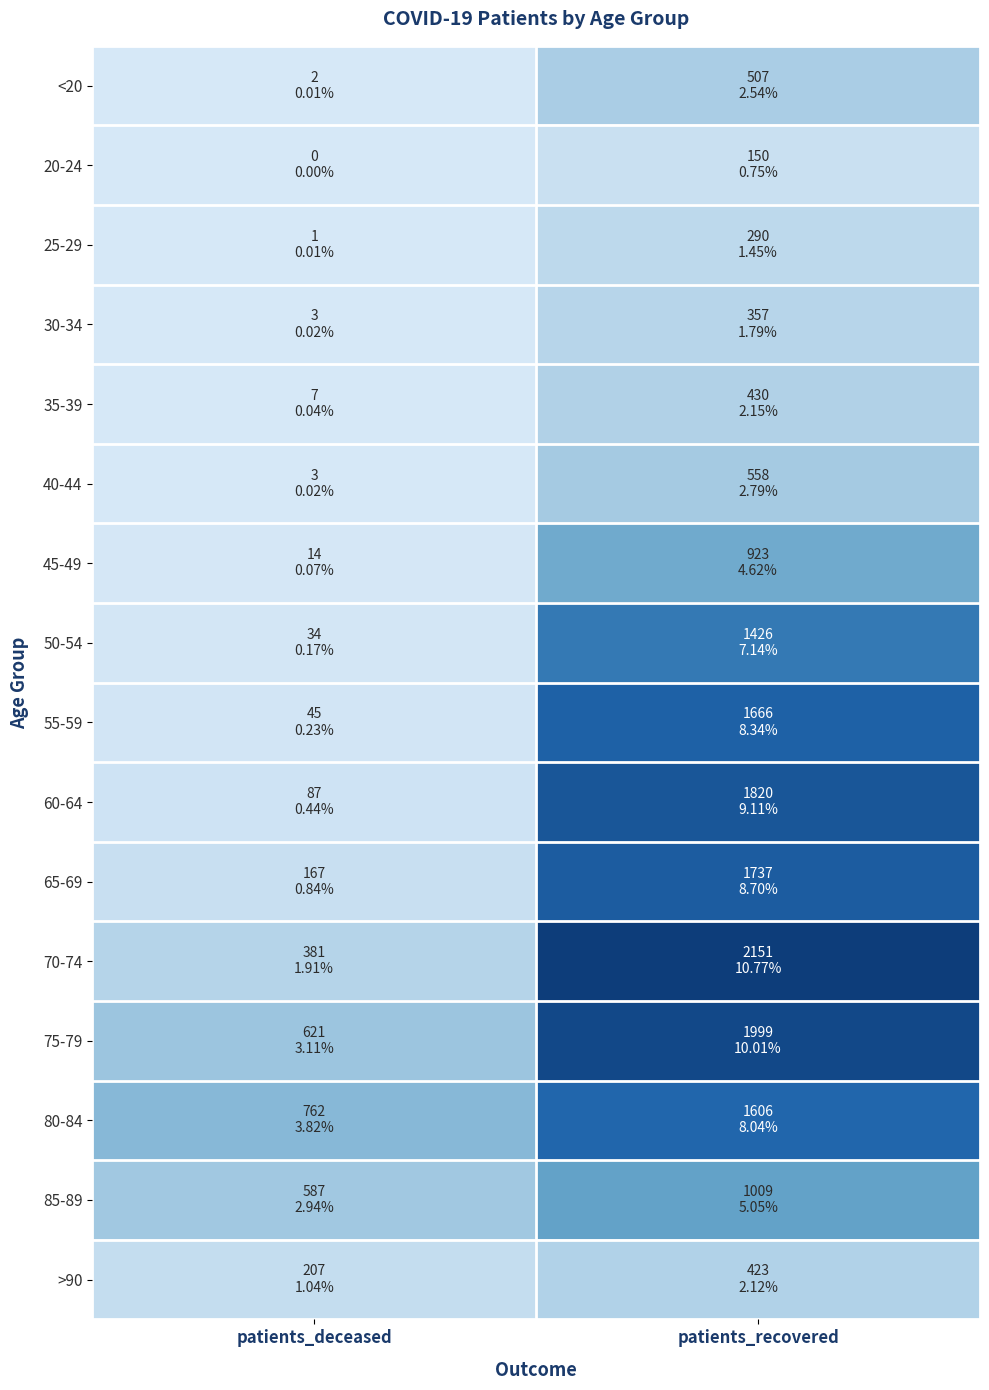

At which category is the sum across all series the highest?

patients_recovered